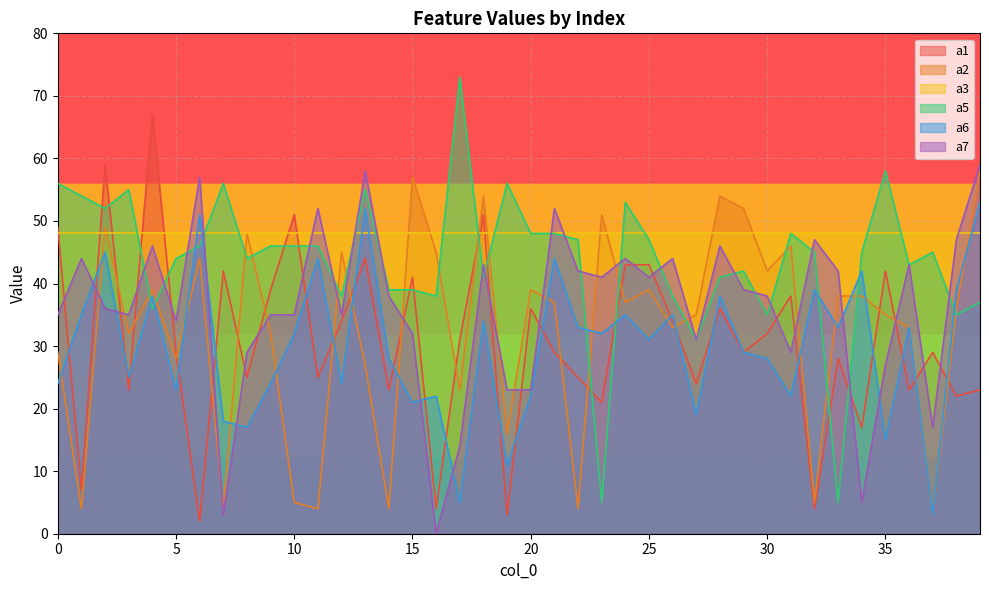

Which label corresponds to the smallest value in the chart?

16